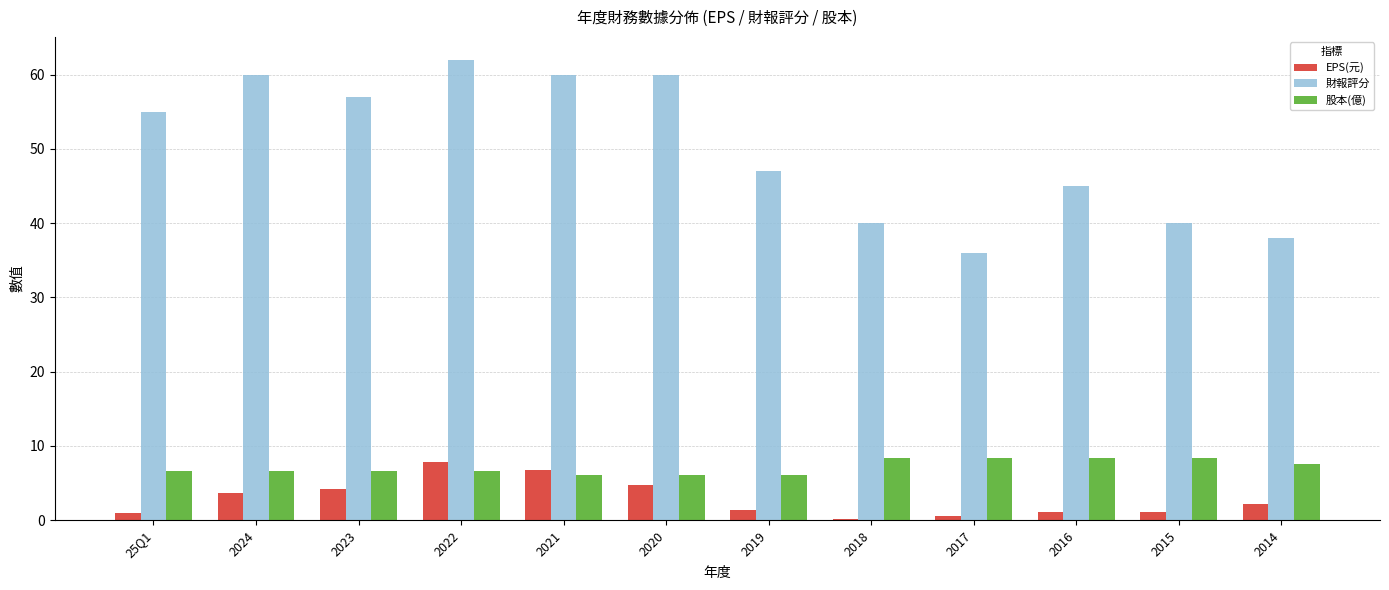

What value does the EPS(元) series have at 2014?

2.2